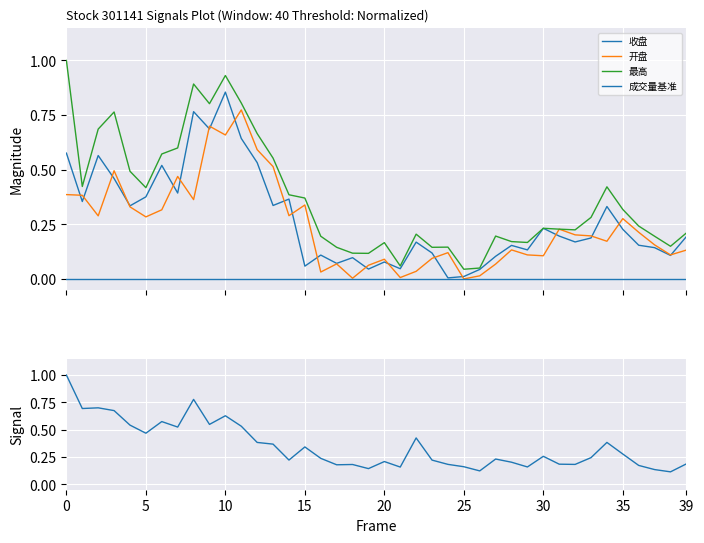

How many interior local valleys does the 收盘 series have?

13